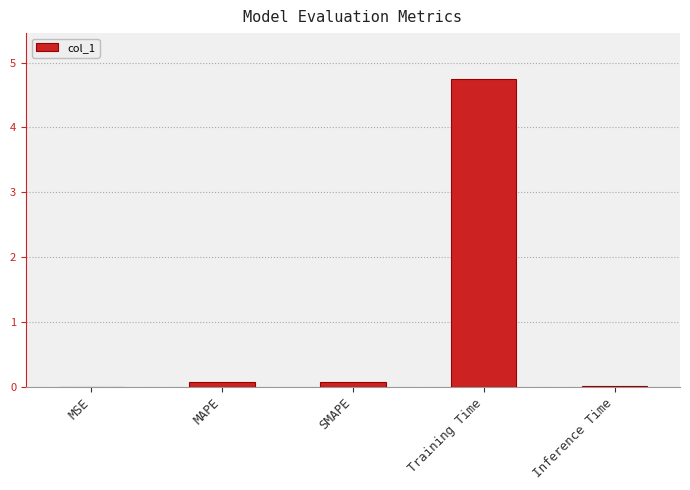

What value does the data have at Training Time?

4.7